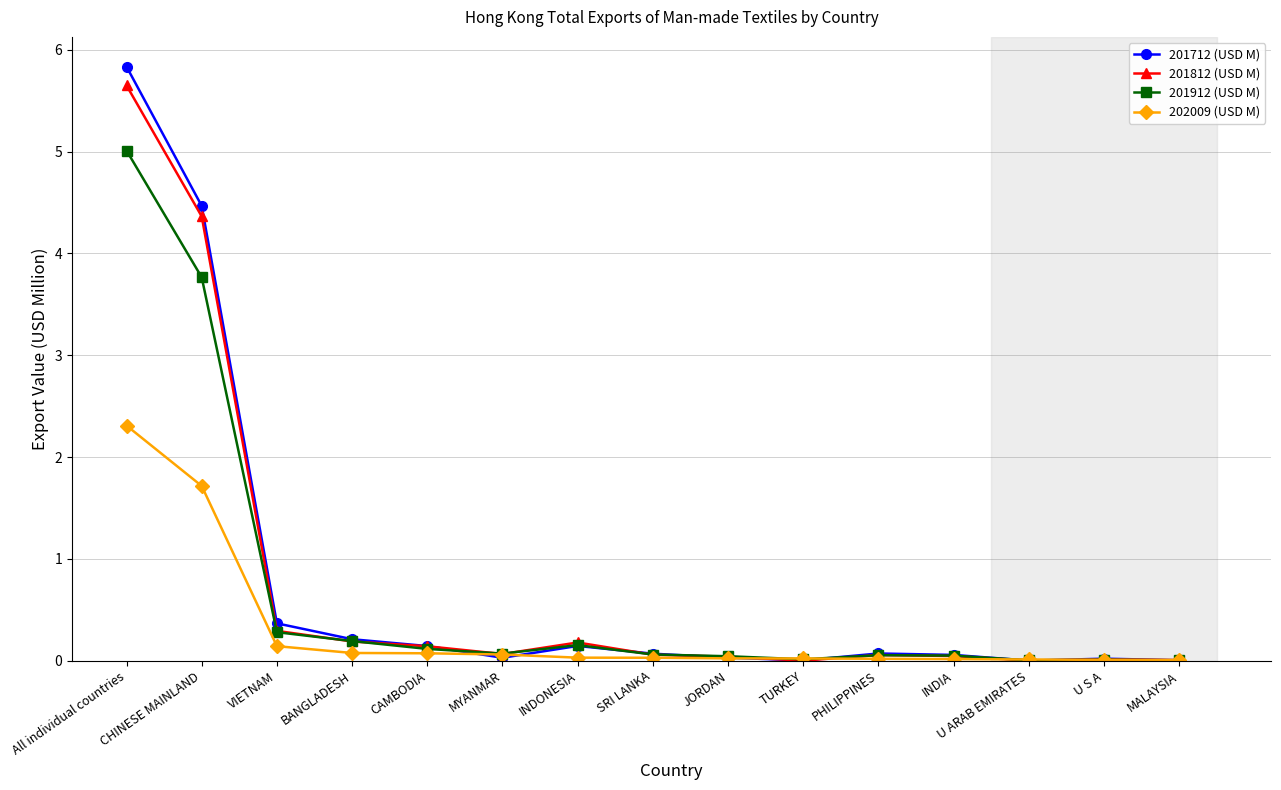

Is the value of 201712 (USD M) at INDONESIA greater than the value of 201912 (USD M) at All individual countries?

No